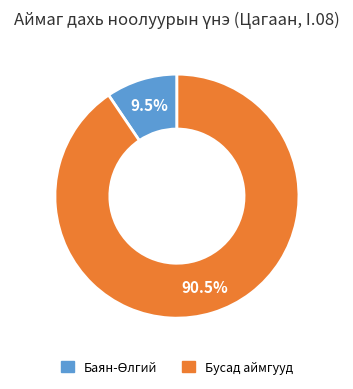

To the nearest percent, what is the average slice percentage?

50%